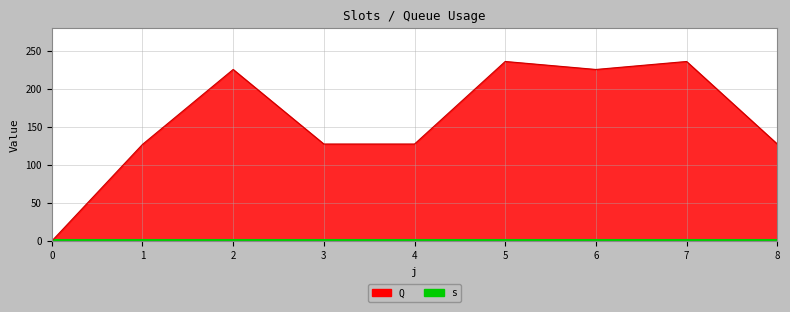

What is the ratio of the value at 5 to the value at 4?

1.9